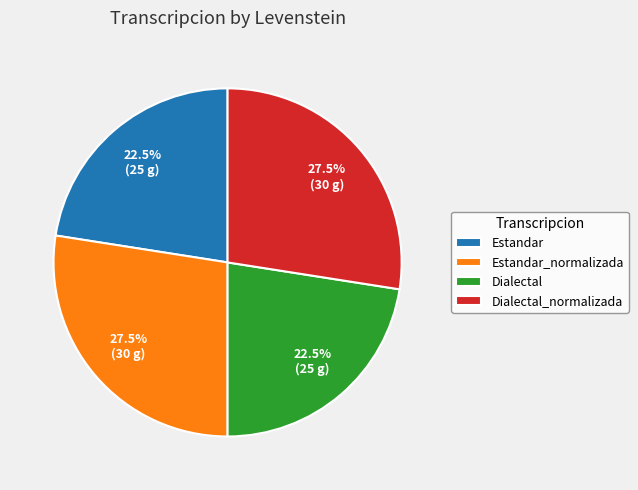

To the nearest percent, what is the average slice percentage?

25%